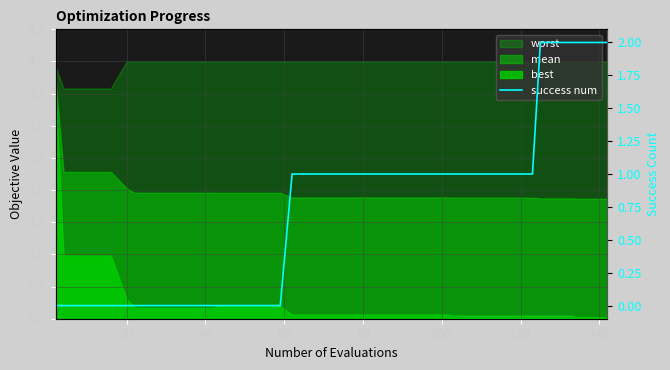

What is the difference between the maximum and minimum values?

2